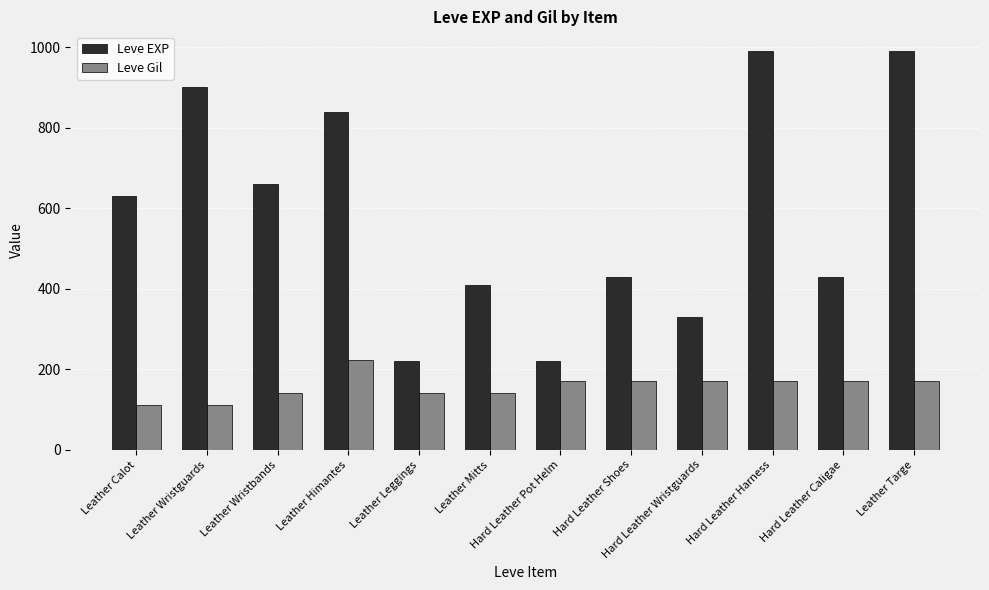

What is the difference between the Leve EXP values at Leather Leggings and Leather Targe?

770